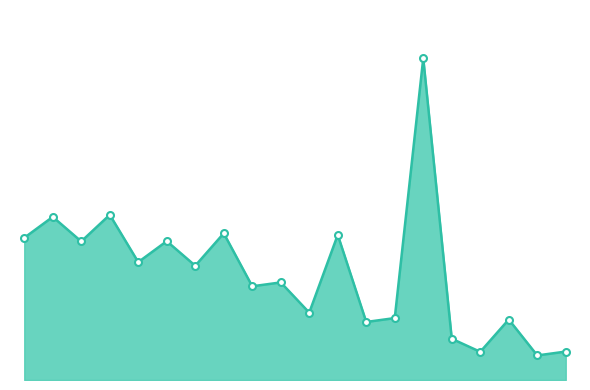

What is the average value?

18.9